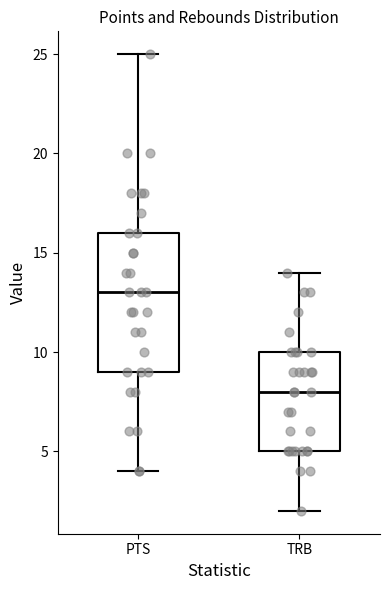

Which box's median line is the lowest?

TRB